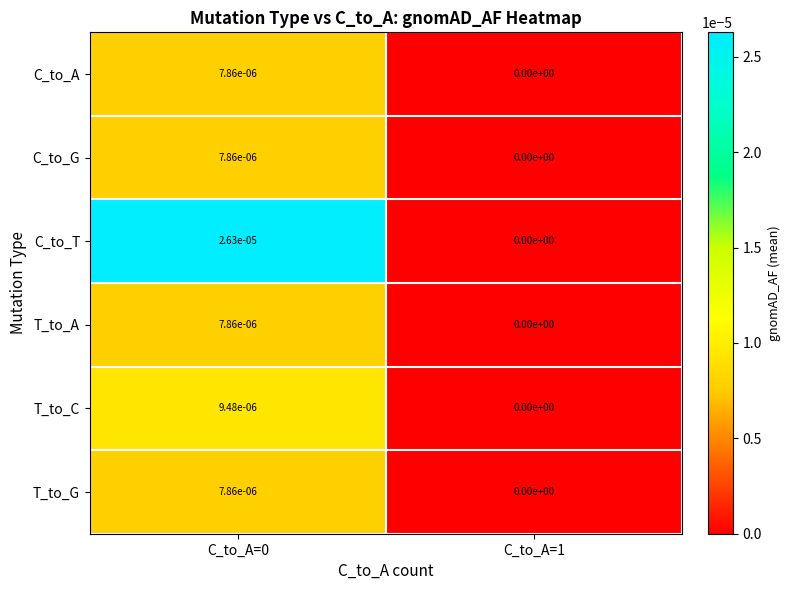

Is it true that C_to_T equals 0.0 at C_to_A=1?

True